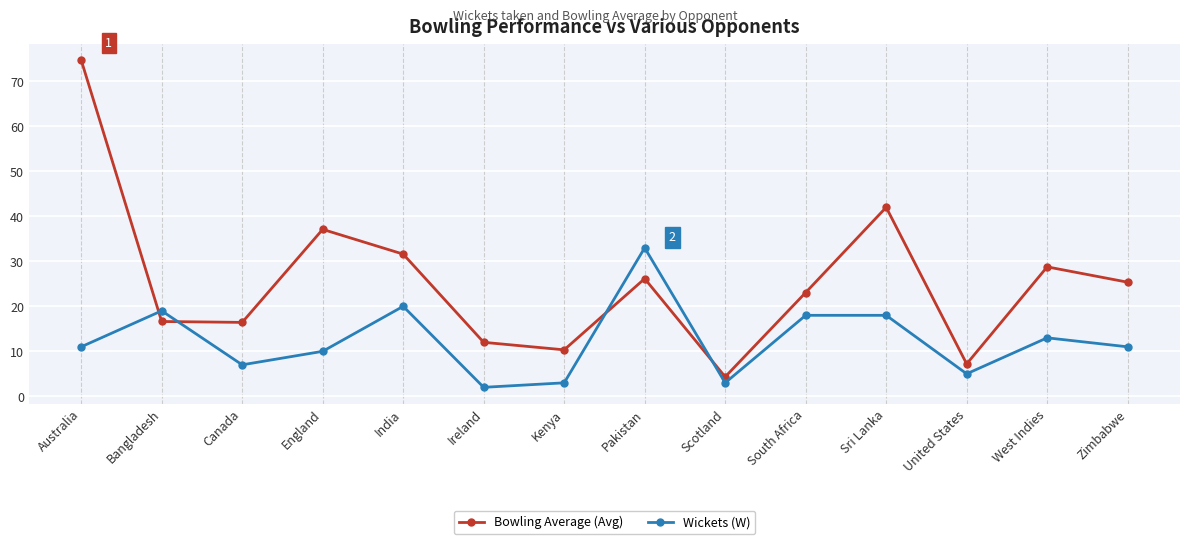

Is it true that Bowling Average (Avg) equals 40.3 at Pakistan?

False